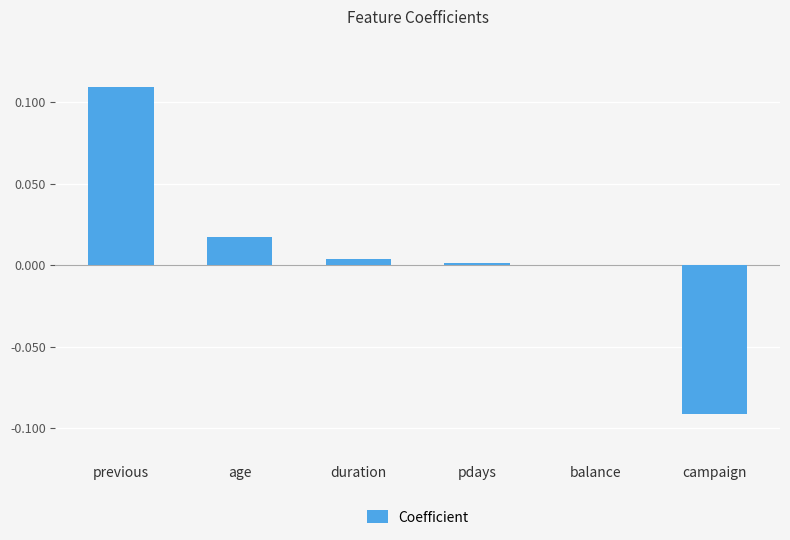

The chart shows a value of 0.0 at previous. True or false?

False